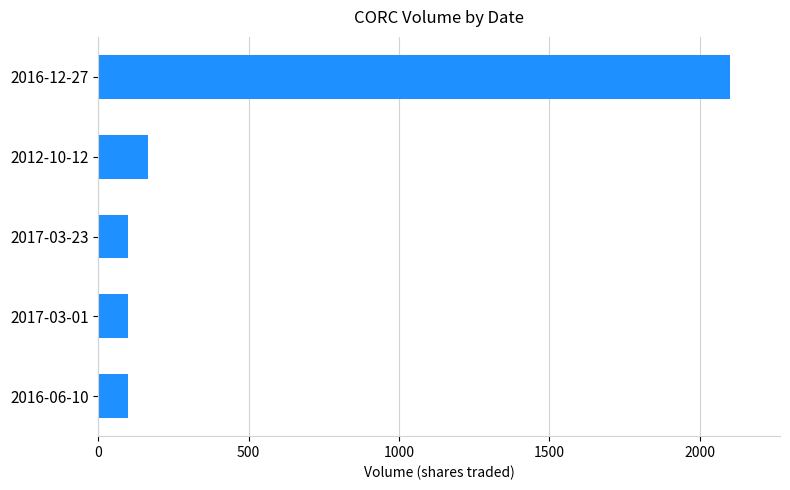

What is the difference between the maximum and minimum values?

1999